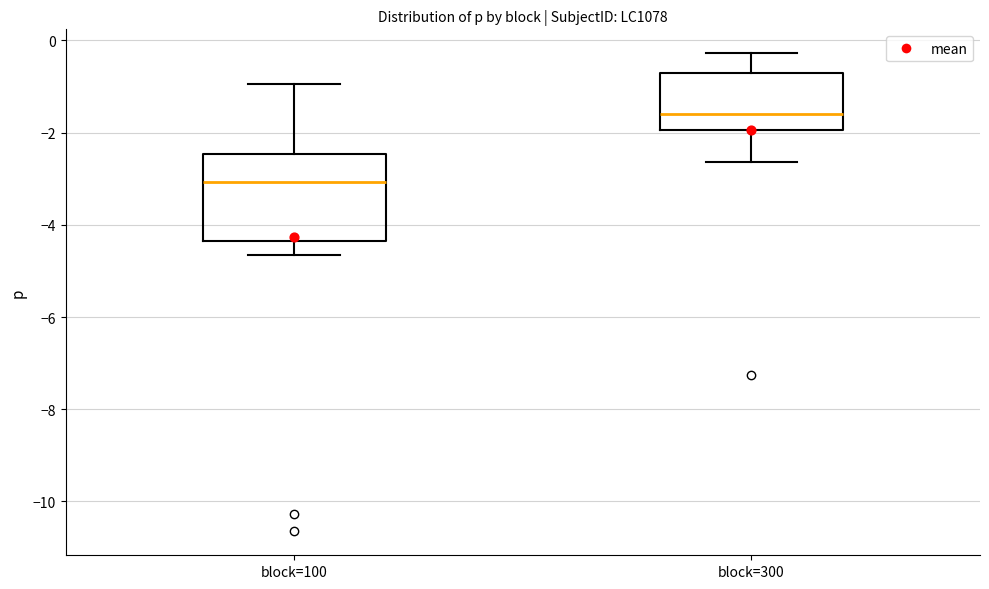

Reading left to right, read every box against the y-axis: the position of its median line, the range the box covers, and the ends of its whiskers. The values are not printed on the chart, so give them approximately, as read against the axis.

block=100: median -3.0, box -4.4 to -2.4, whiskers -4.6 to -1.0
block=300: median -1.6, box -2.0 to -0.8, whiskers -2.6 to -0.2